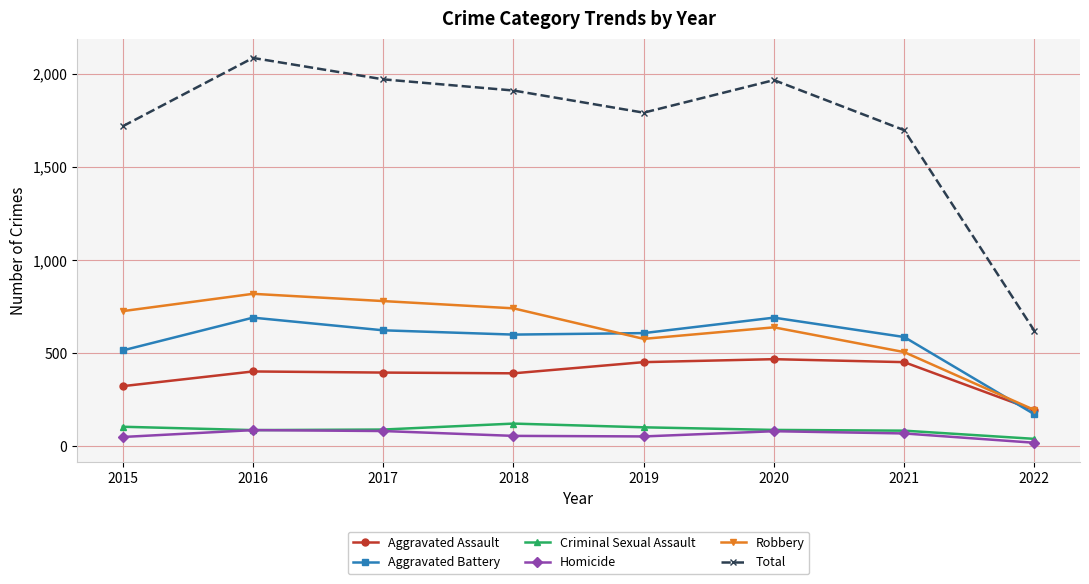

How many values in the Aggravated Battery series are below 608?

4